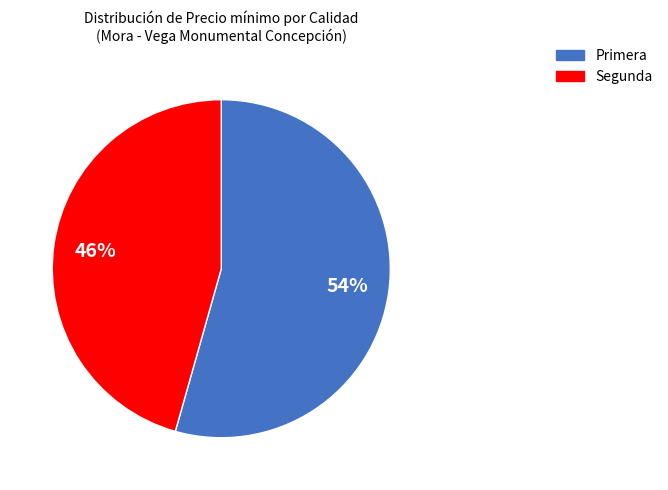

Is it true that Segunda is 46% of the pie?

True